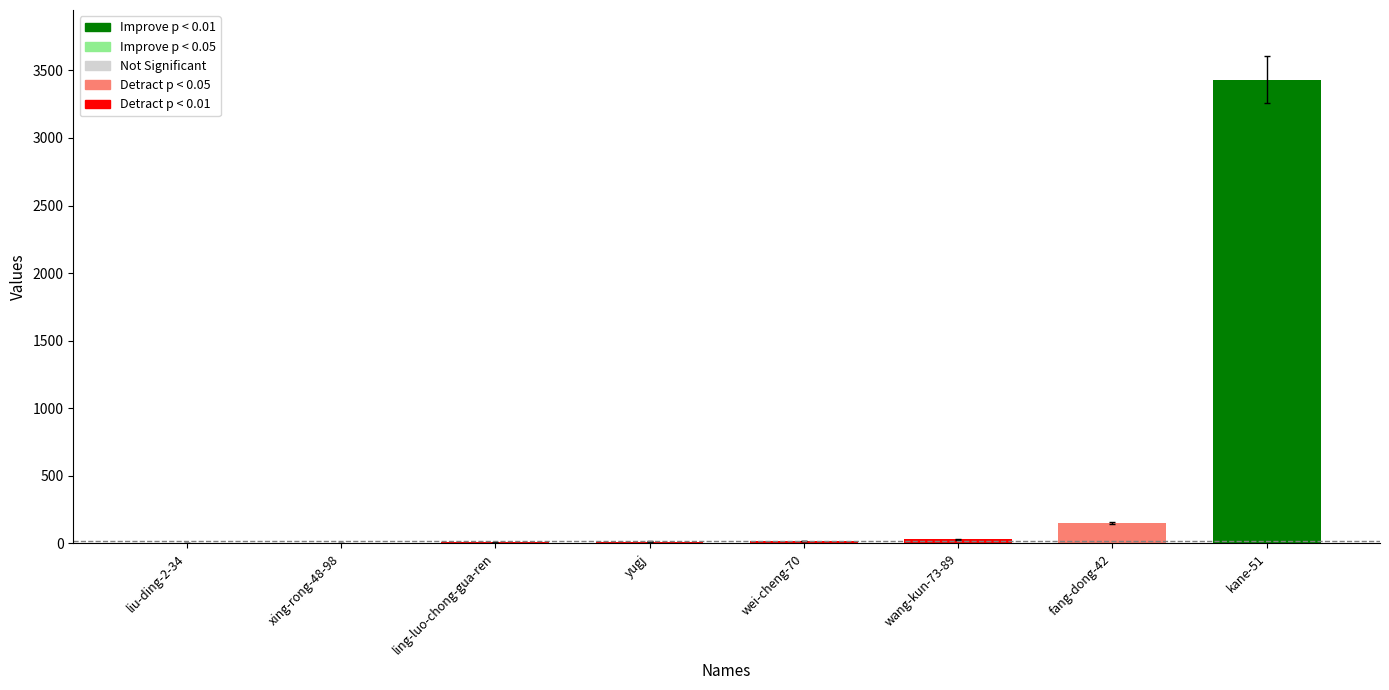

Where is the data nearest to the value 1716?

fang-dong-42